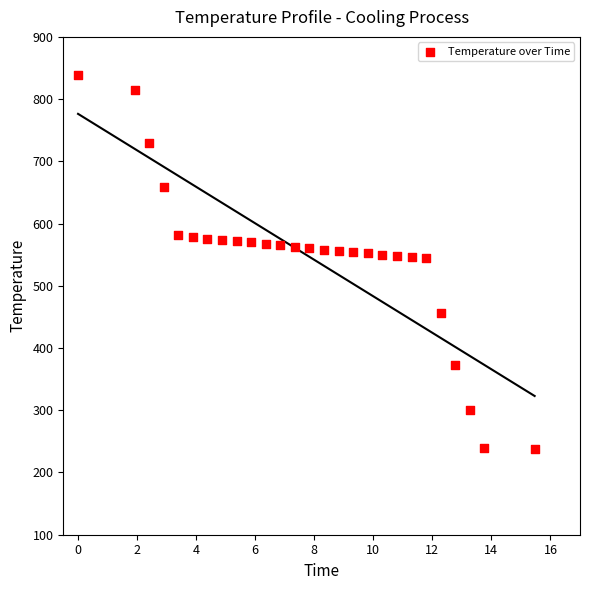

What is the range of Y values (max minus min)?

601